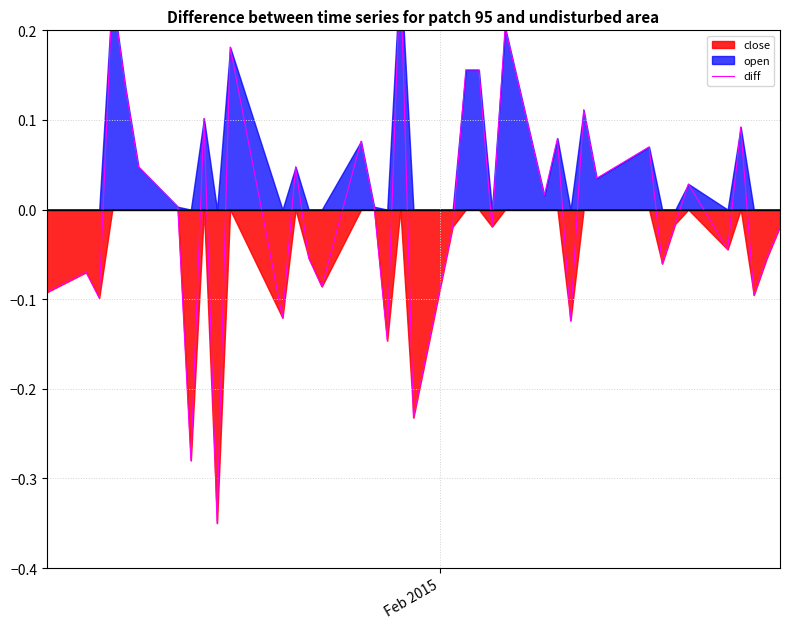

The value at 4 is 0.2. True or false?

False